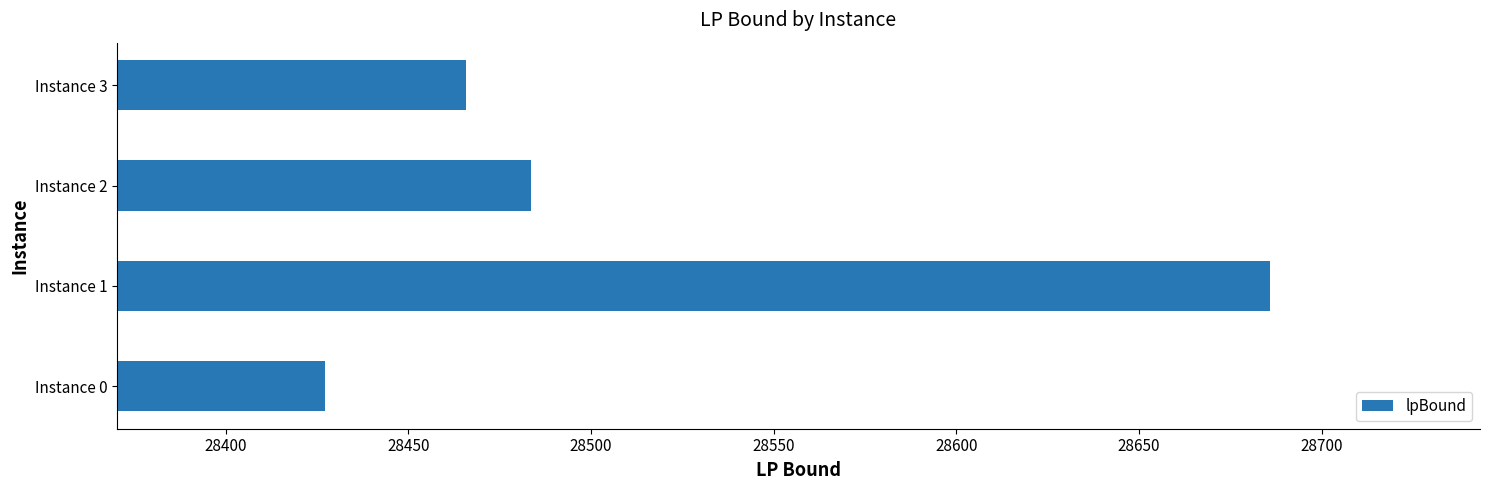

What is the average value?

28515.6